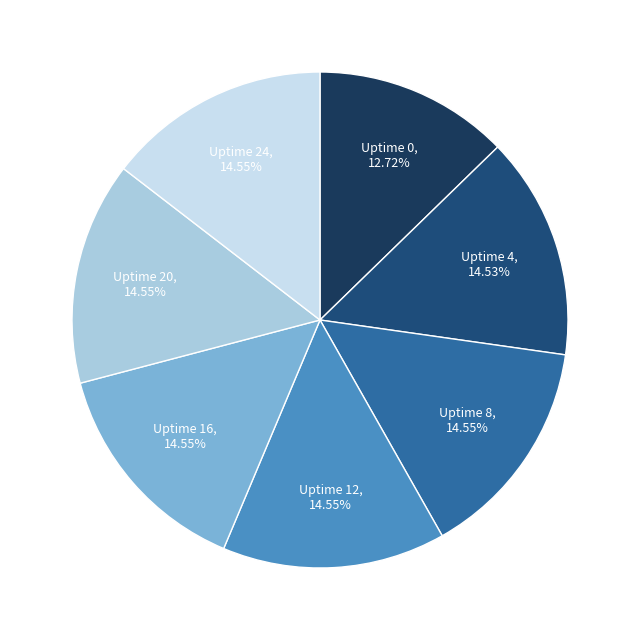

Combined, do Uptime 20 and Uptime 24 account for over 50%?

No